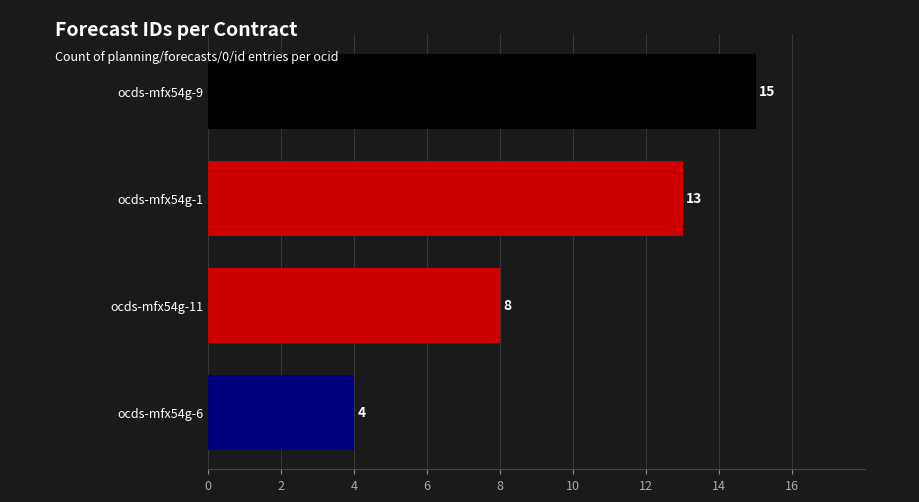

At which label is the value closest to 9?

ocds-mfx54g-11